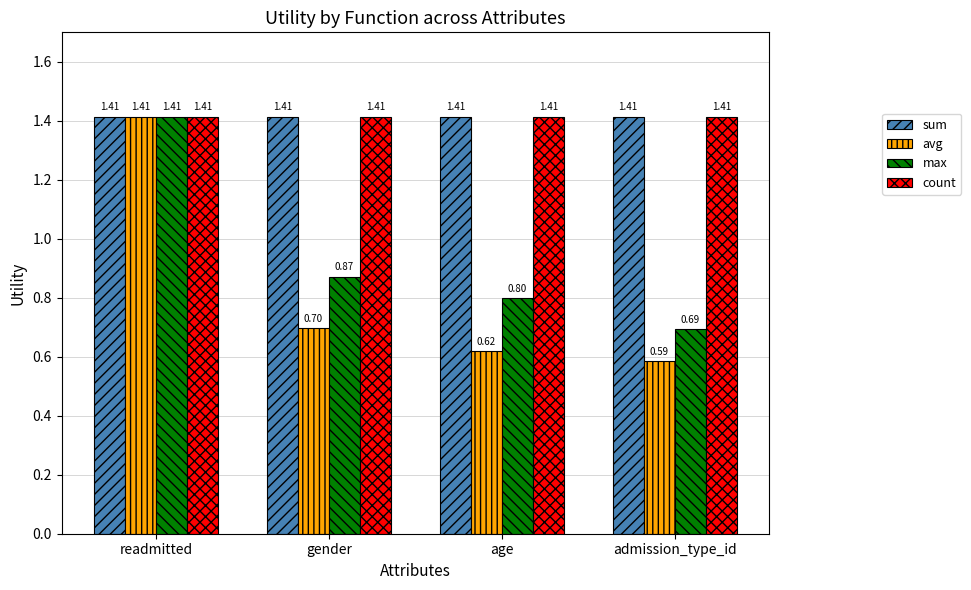

What is the spread (max minus min) of values at gender?

0.7